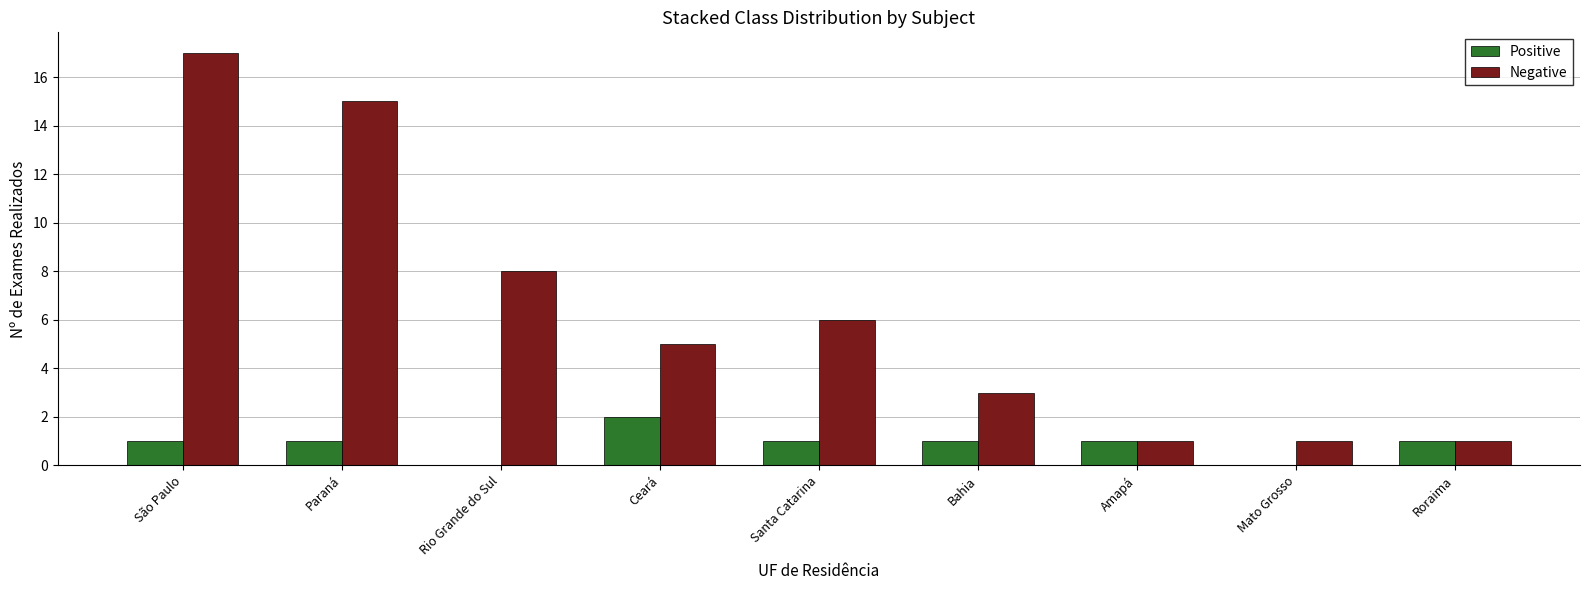

What is the greatest value displayed?

17